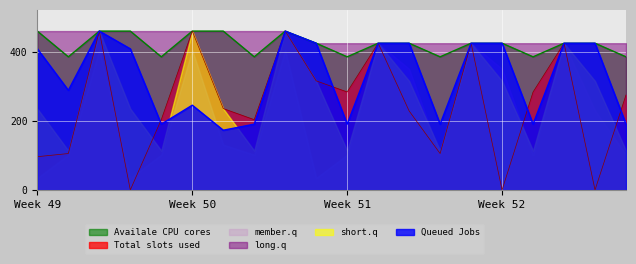

True or false: Total slots used has a value of 59.5 at Week 49.

False